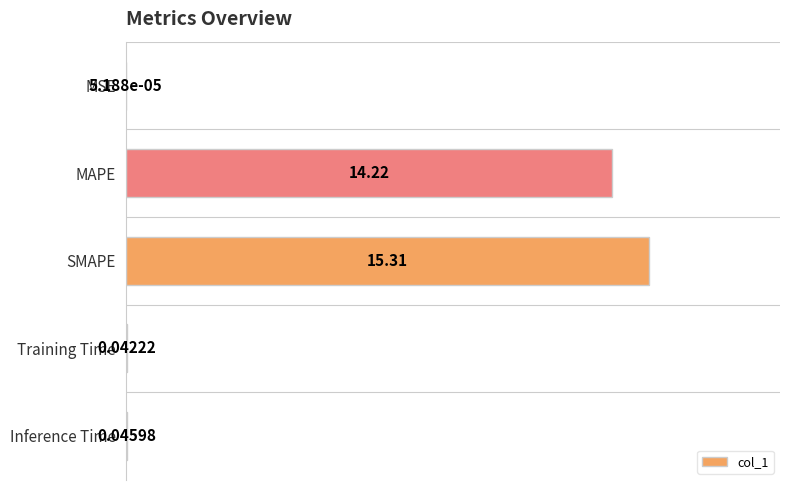

What is the sum of all values?

29.6